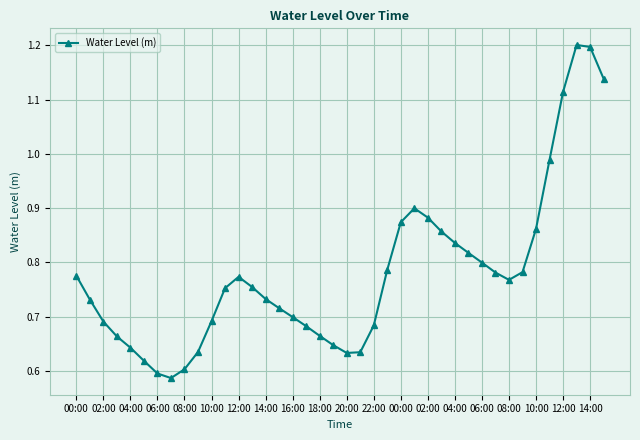

True or false: there are more than 1 points higher than both neighbors.

True